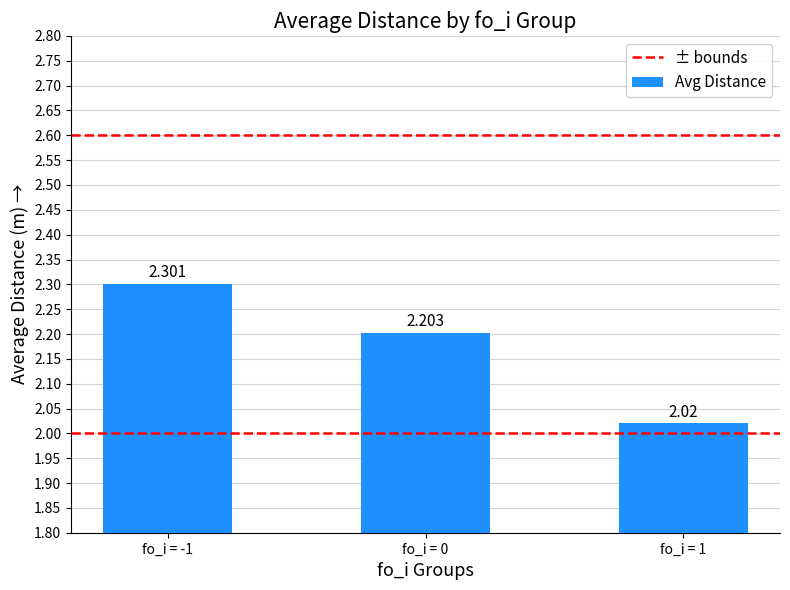

How many distinct data groups are displayed?

1